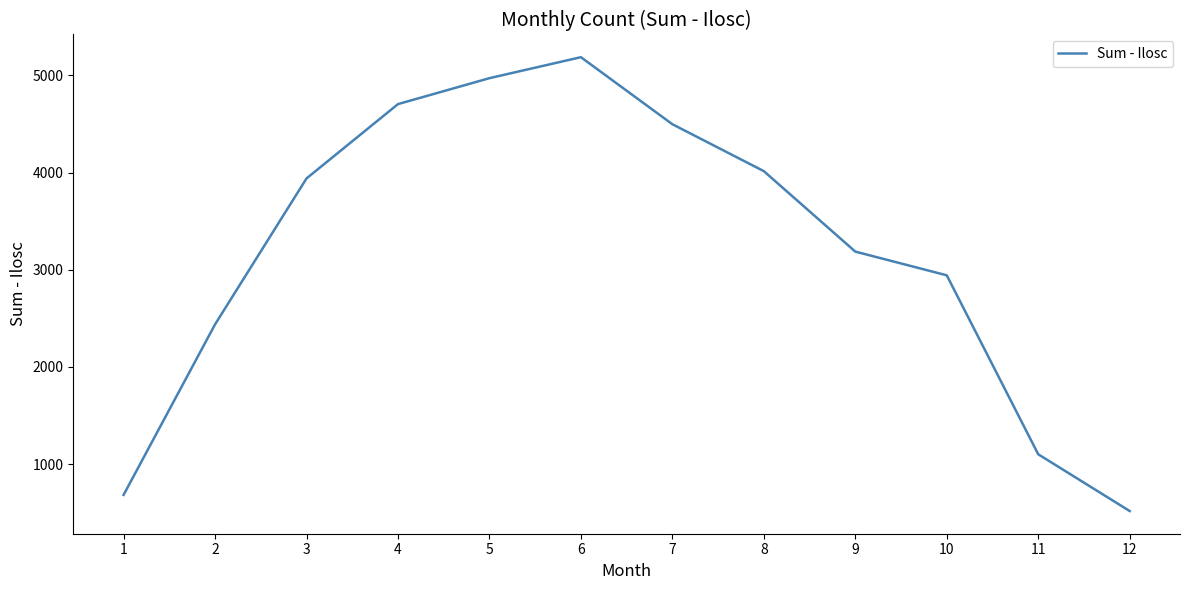

Which has a higher value, 6 or 7?

6